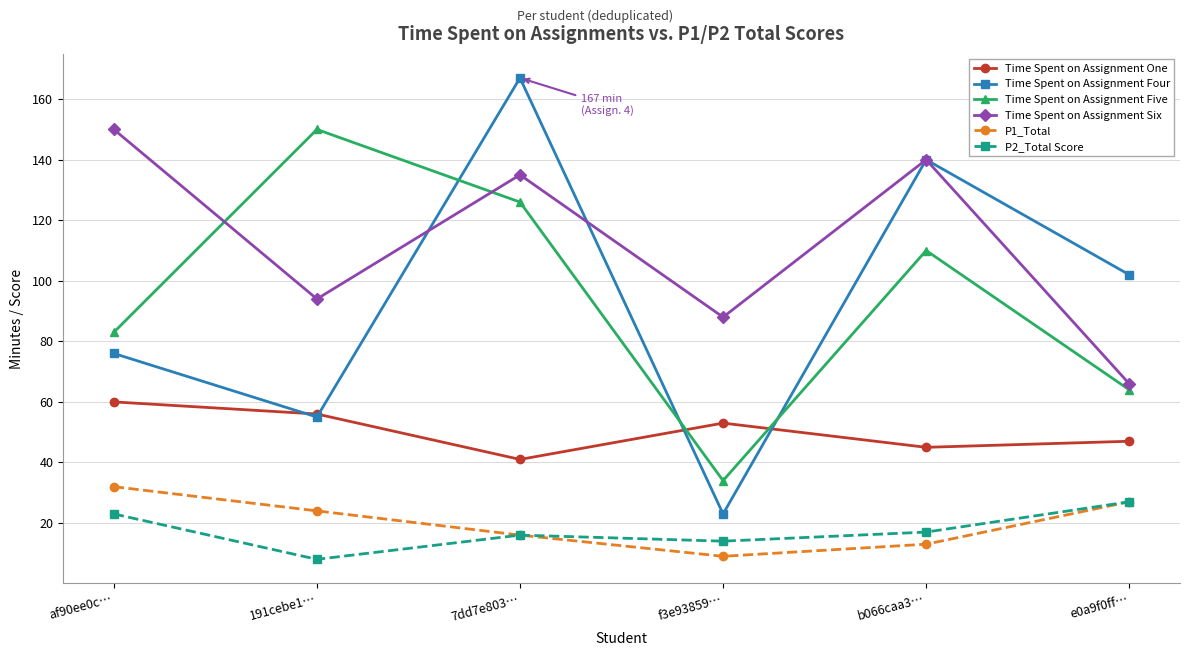

How many intersections are there between Time Spent on Assignment One and Time Spent on Assignment Five?

2